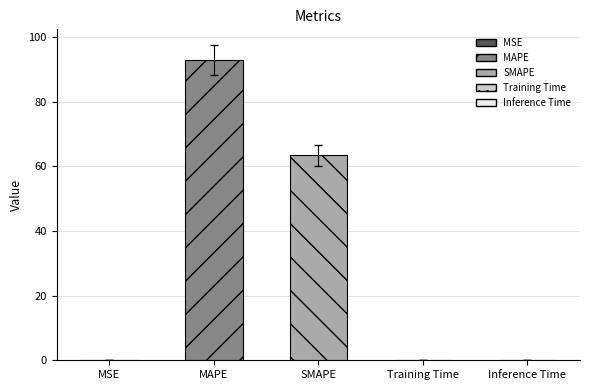

Which category has the highest value across all series?

MAPE